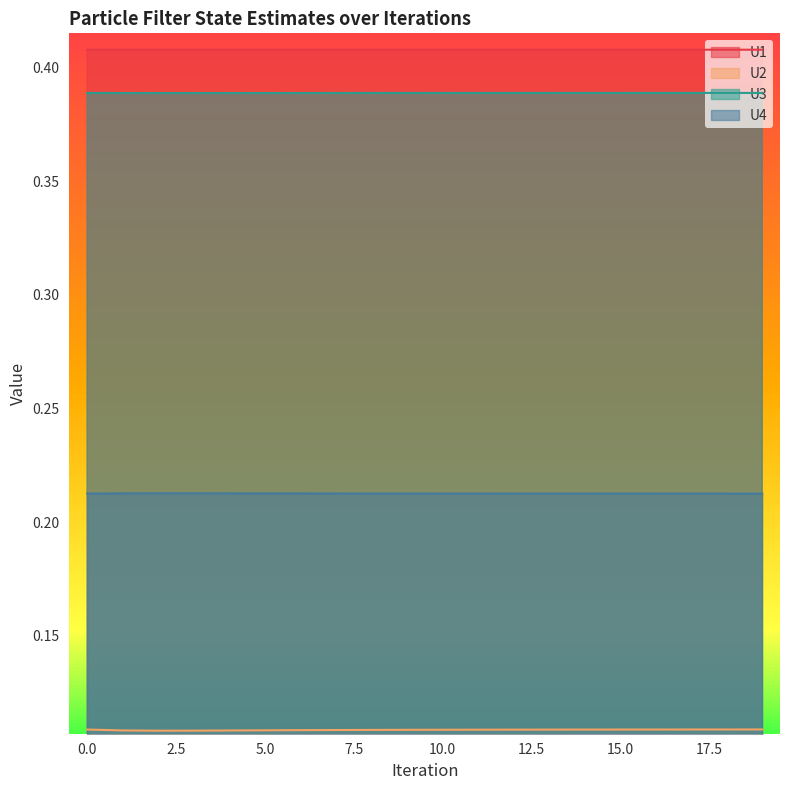

How many lines are shown in the chart?

4